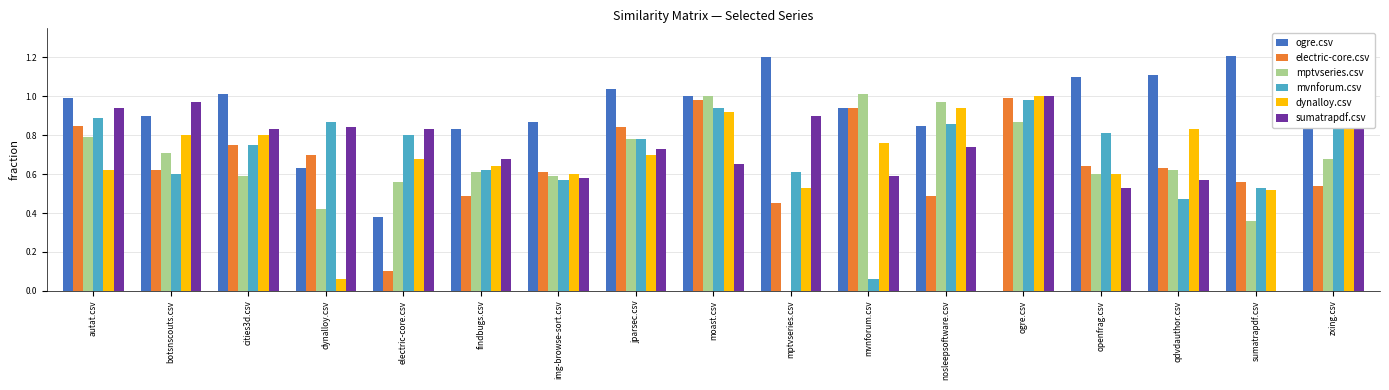

Rank the series at jparsec.csv from lowest to highest value.

dynalloy.csv, sumatrapdf.csv, mptvseries.csv, mvnforum.csv, electric-core.csv, ogre.csv